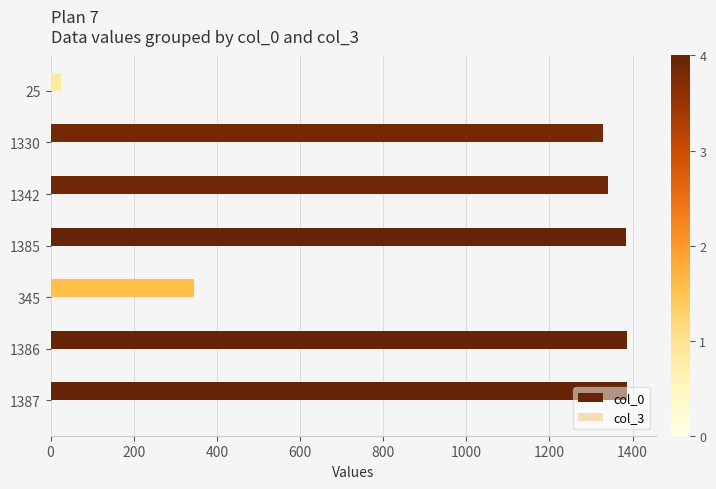

Approximately how many times larger is the value at 1386 compared to 1387?

1.0